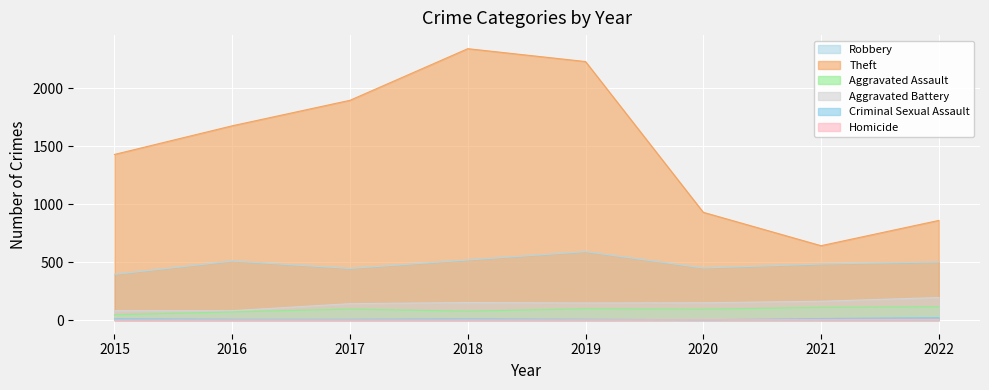

Reading left to right, extract all data points from this chart.

Robbery: 395	510	446	519	591	450	484	502
Theft: 1429	1676	1896	2341	2230	930	642	860
Aggravated Assault: 46	71	95	77	98	94	110	115
Aggravated Battery: 82	82	142	152	148	150	163	195
Criminal Sexual Assault: 12	8	8	11	8	3	14	22
Homicide: 0	1	1	1	2	3	4	5